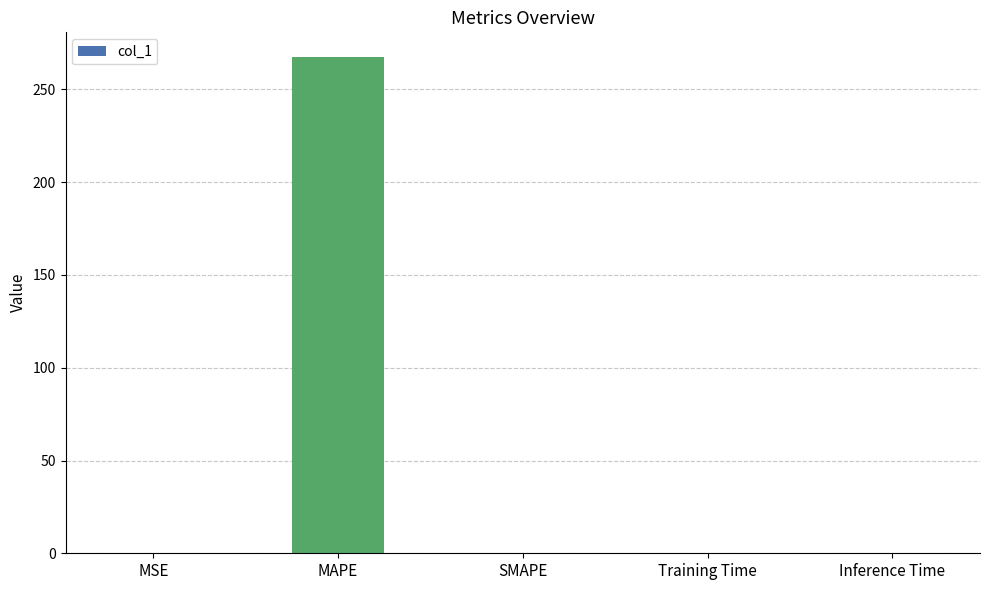

What is the difference between the values at SMAPE and MAPE?

267.4